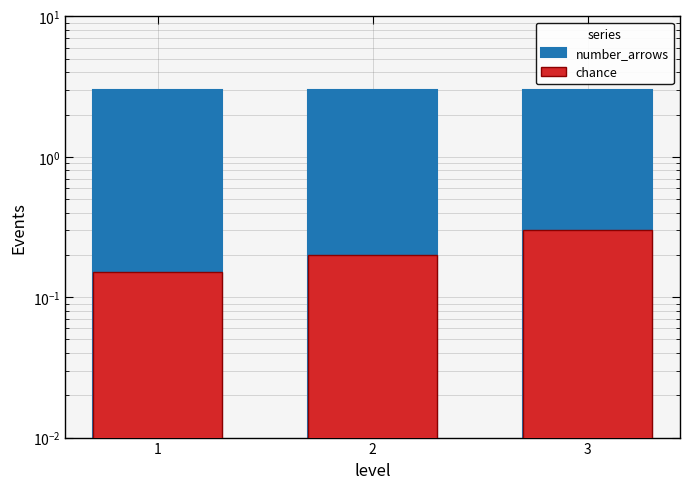

True or false: chance has a value of 0.3 at 2.

False